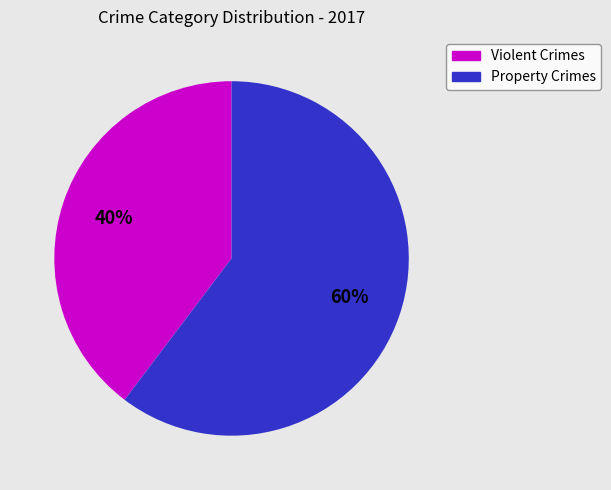

Is there a majority slice in this chart?

Yes